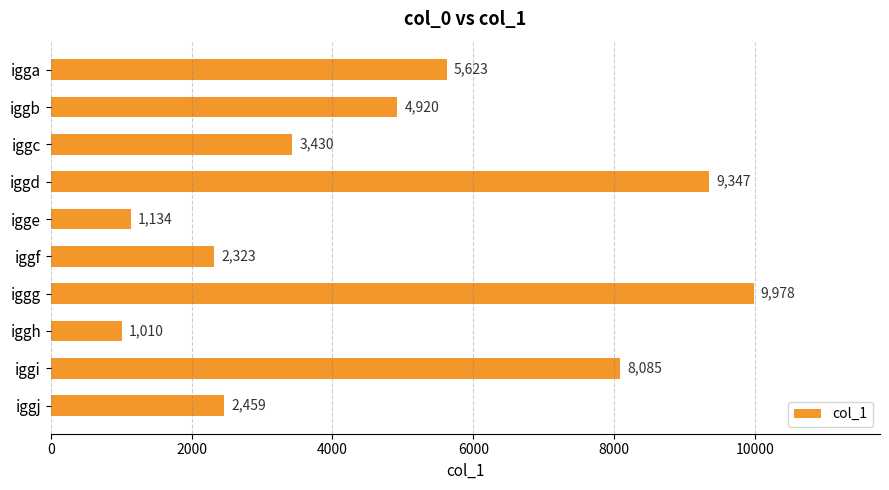

What is the smallest value displayed?

1010